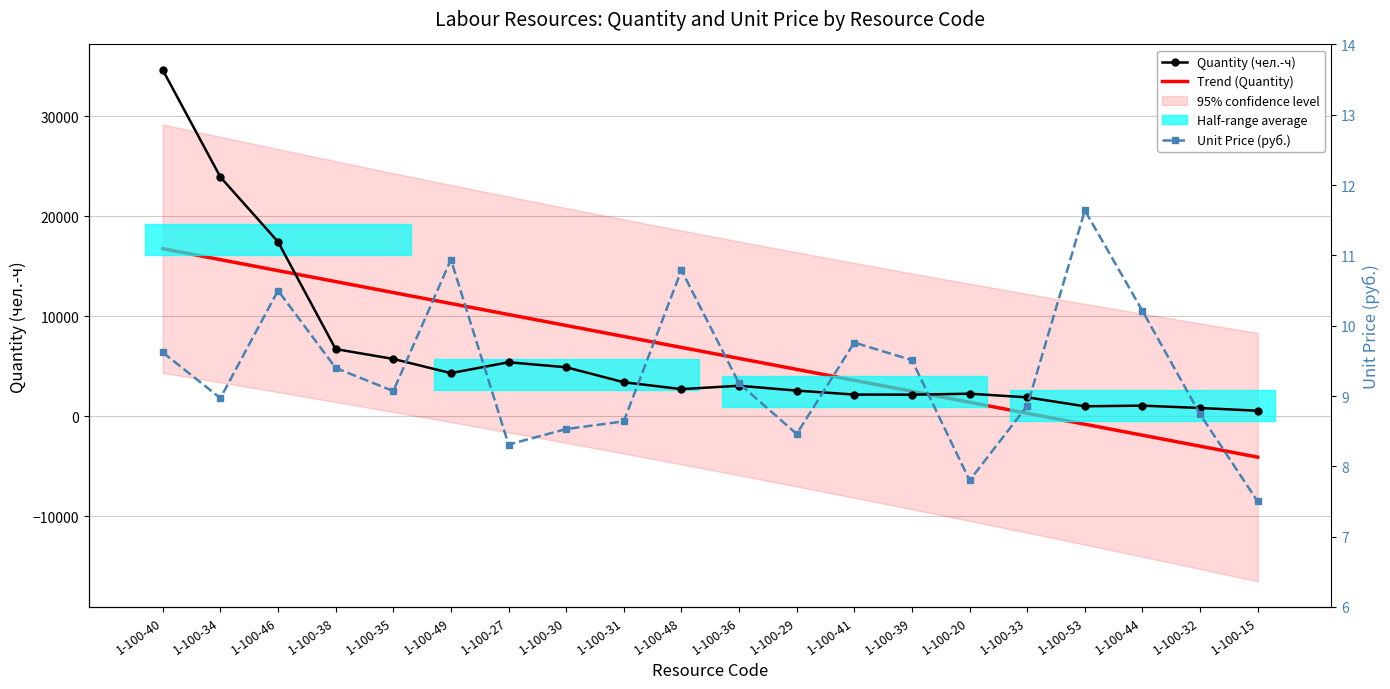

What are all the series names shown in the legend?

Quantity (чел.-ч), Trend (Quantity), Unit Price (руб.)